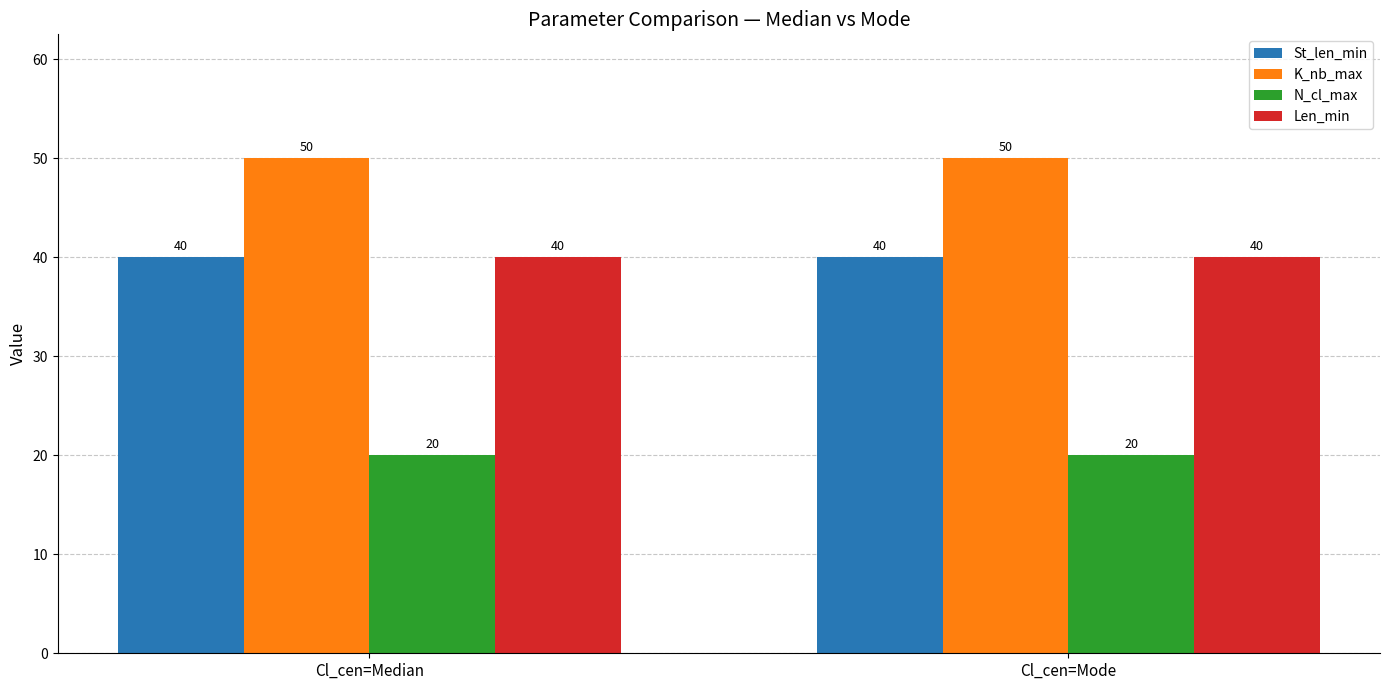

What value does the N_cl_max series have at Cl_cen=Median?

20